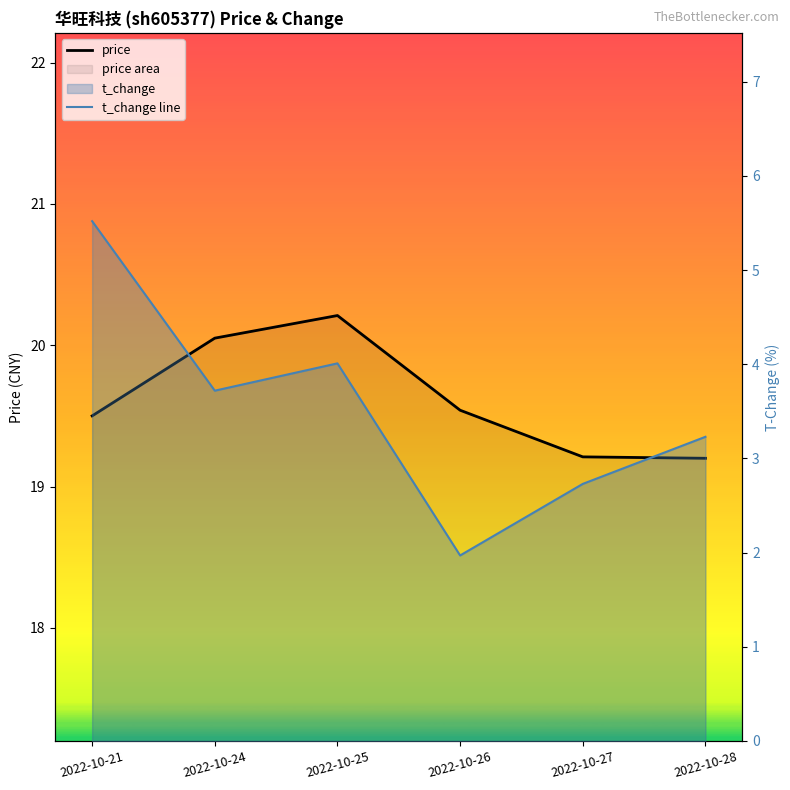

At which category does t_change line reach its first local peak?

2022-10-25